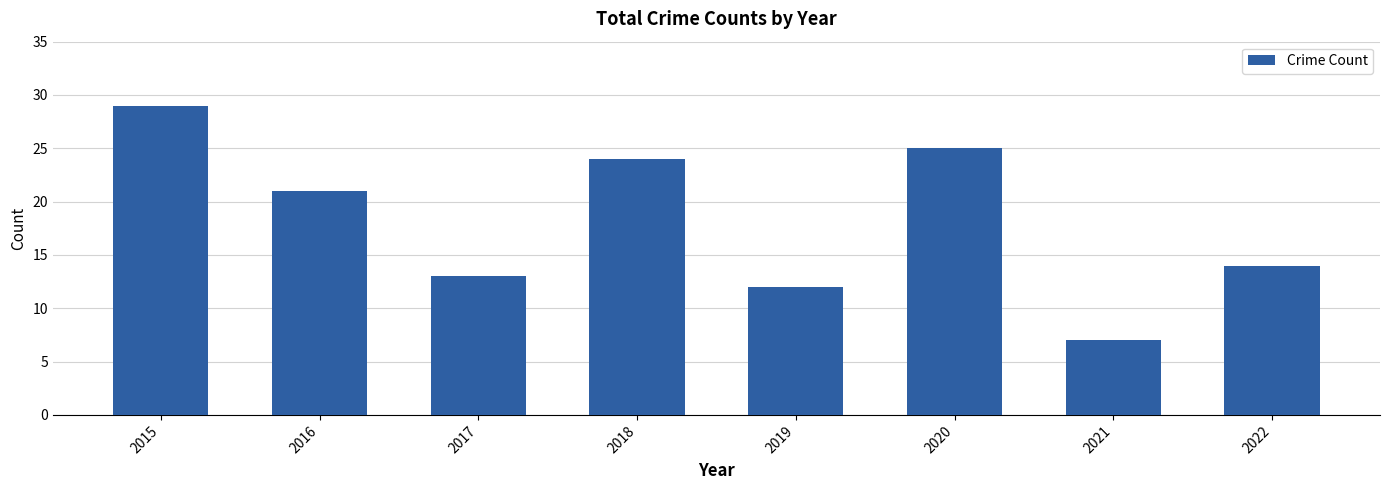

Rank the categories by value from lowest to highest.

2021, 2019, 2017, 2022, 2016, 2018, 2020, 2015